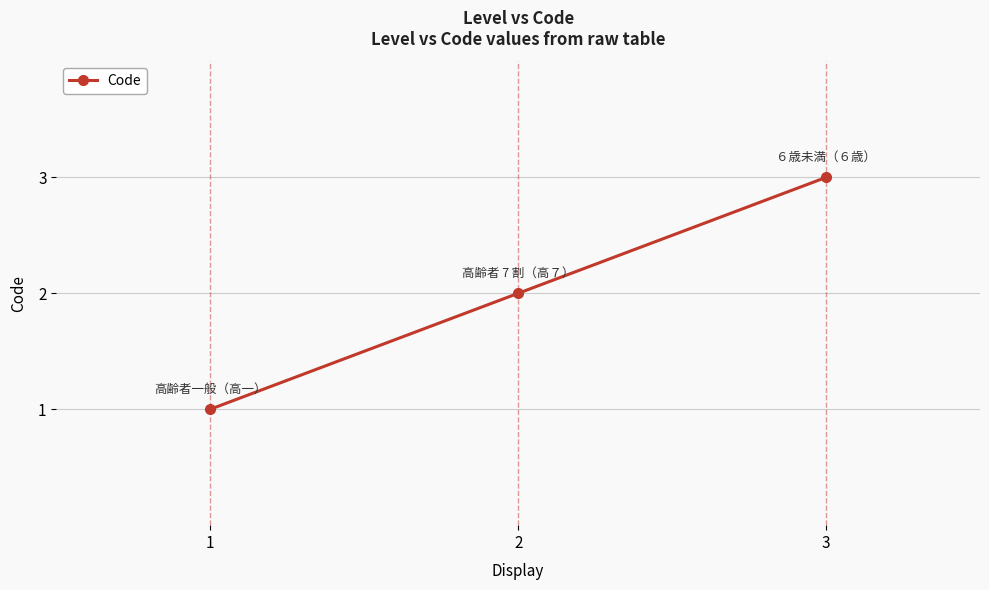

List the labels in order of value, largest first.

3, 2, 1